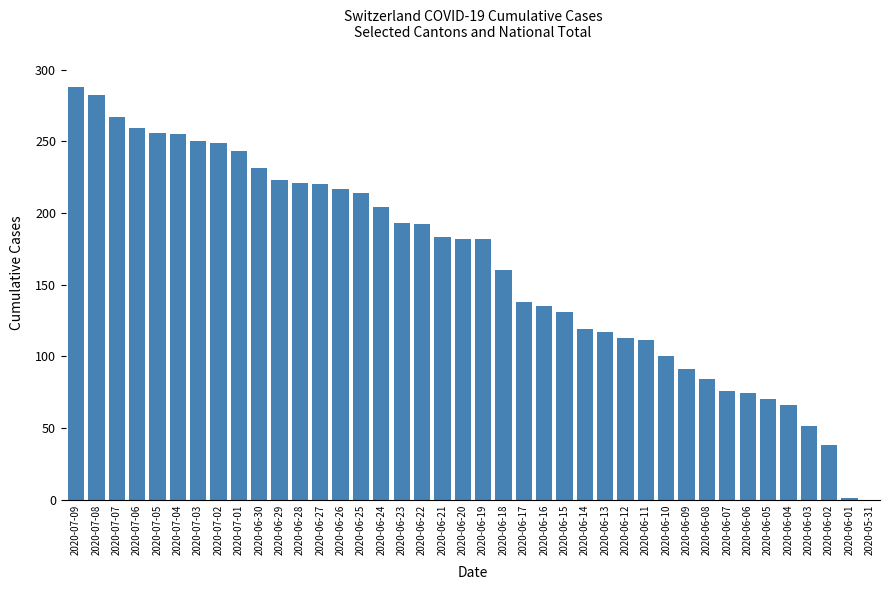

What is the average value?

162